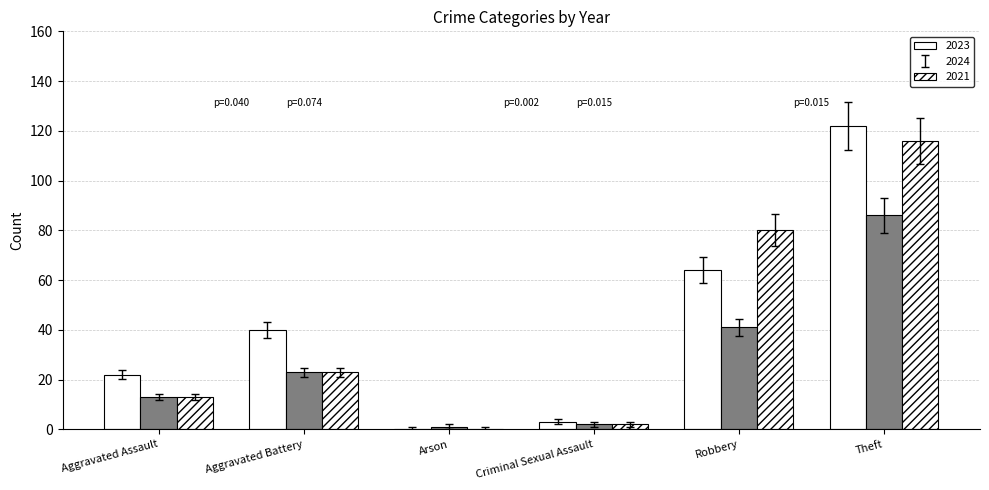

Are the bars horizontal?

No